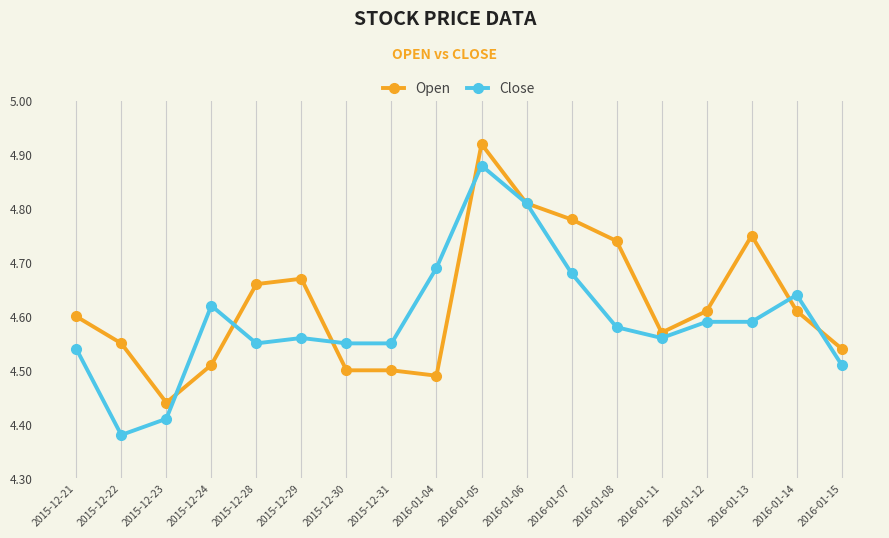

Which series changed the most between 2016-01-07 and 2016-01-11?

Open